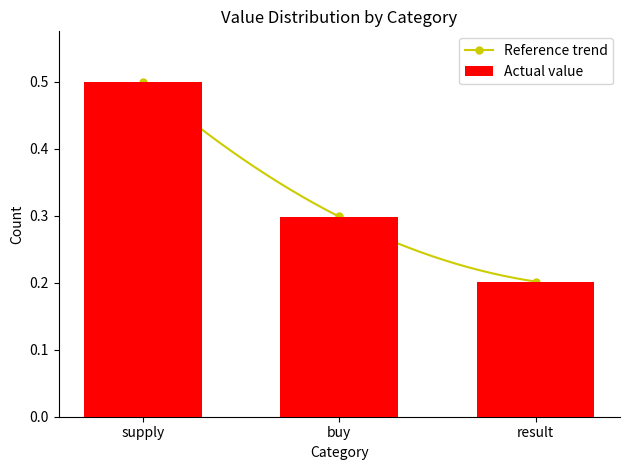

What is the change in value from buy to result?

-0.1